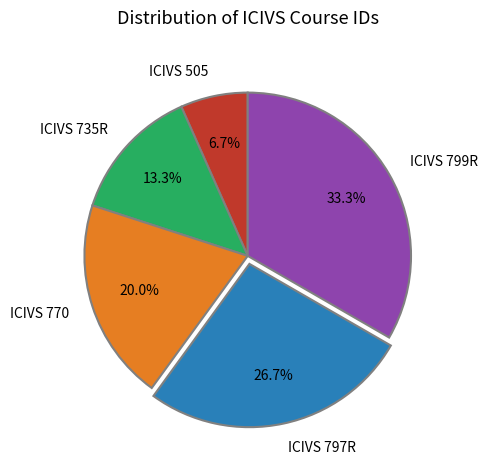

Is there any slice that represents more than half of the pie?

No